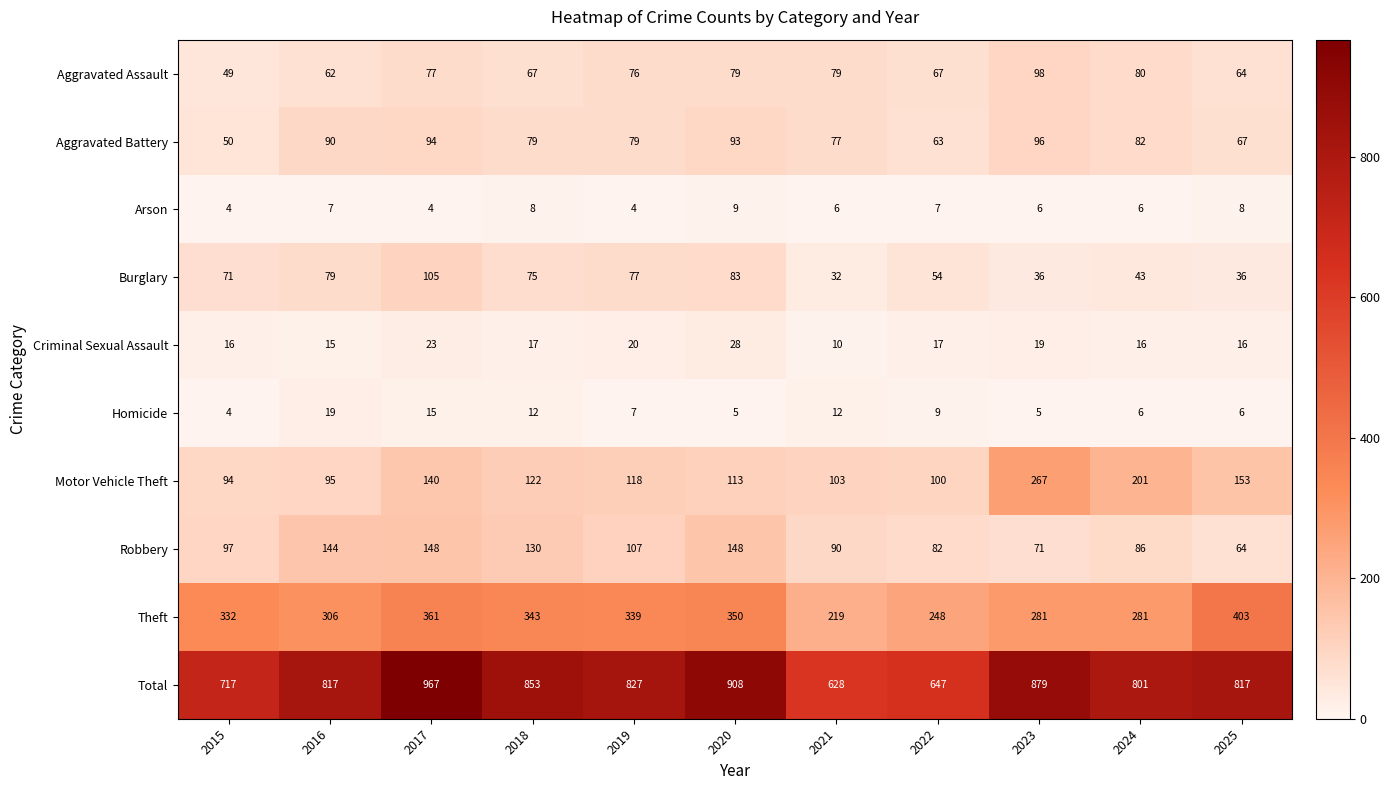

At how many categories does at least one series exceed 314?

11